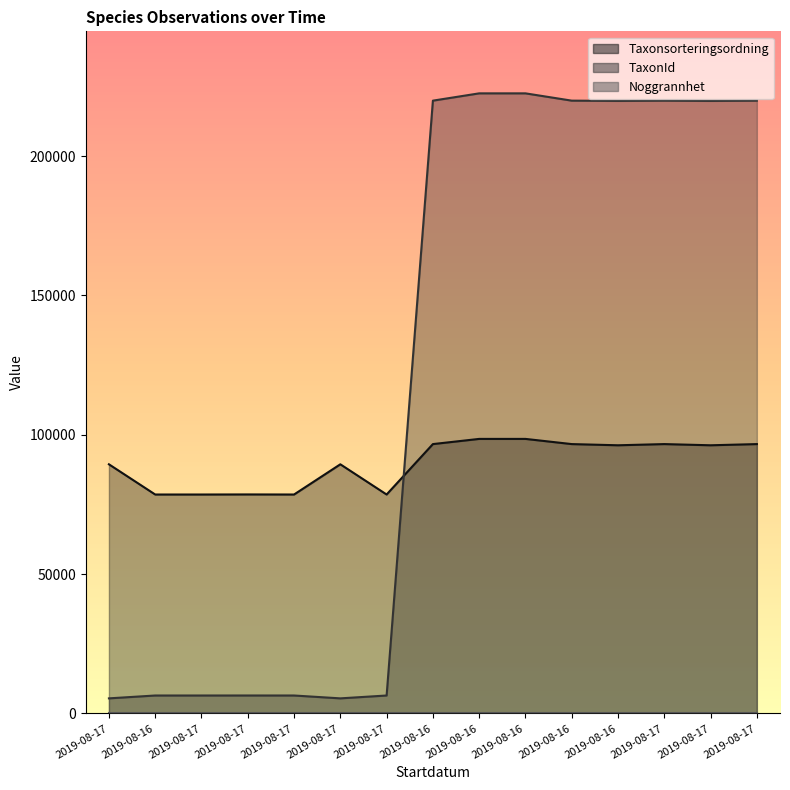

How many categories are shown in the chart?

15